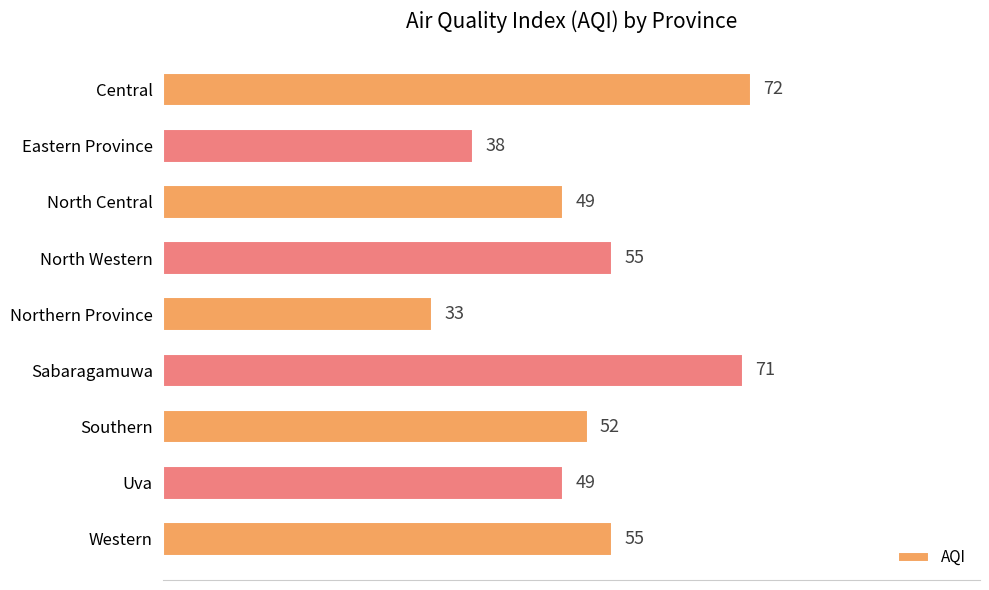

What is the change in value from Northern Province to Uva?

+16